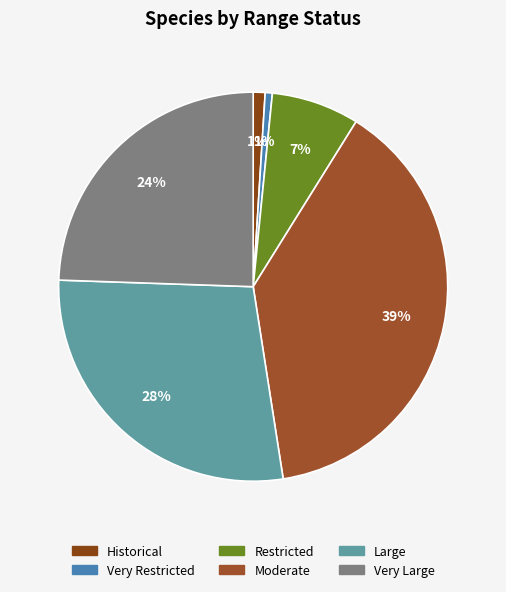

Which has a higher value, Historical or Very Large?

Very Large